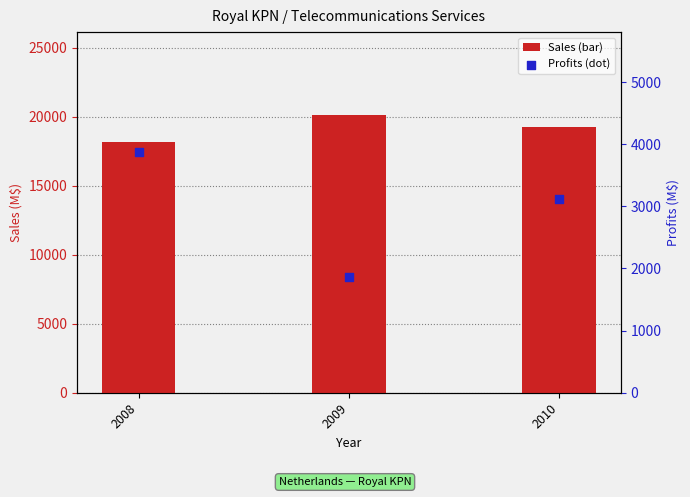

At which category is the sum across all series the highest?

2010